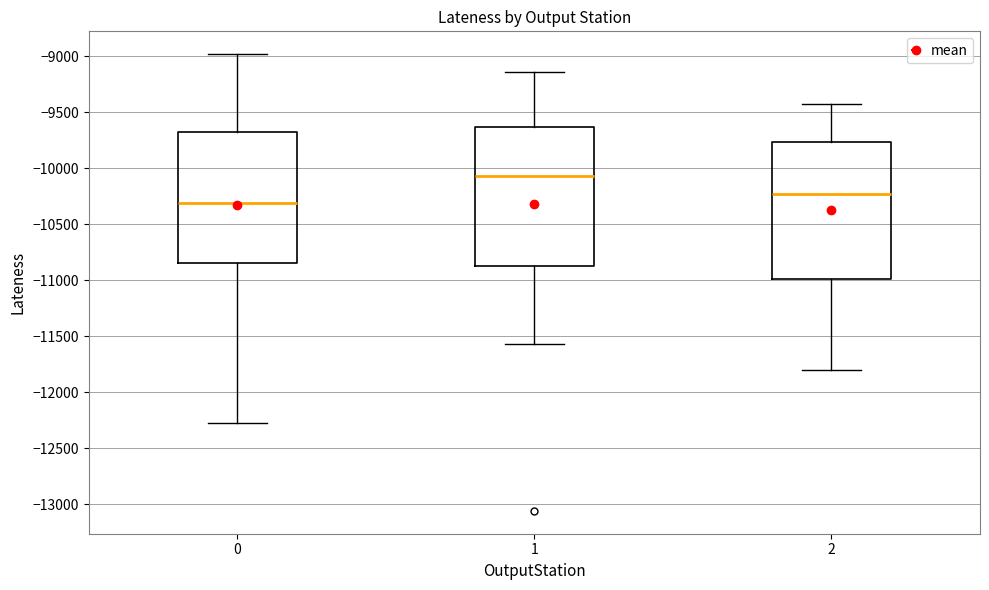

Reading left to right, read every box against the y-axis: the position of its median line, the range the box covers, and the ends of its whiskers. The values are not printed on the chart, so give them approximately, as read against the axis.

0: median -10300, box -10850 to -9700, whiskers -12250 to -9000
1: median -10050, box -10850 to -9650, whiskers -11550 to -9150
2: median -10250, box -11000 to -9750, whiskers -11800 to -9450